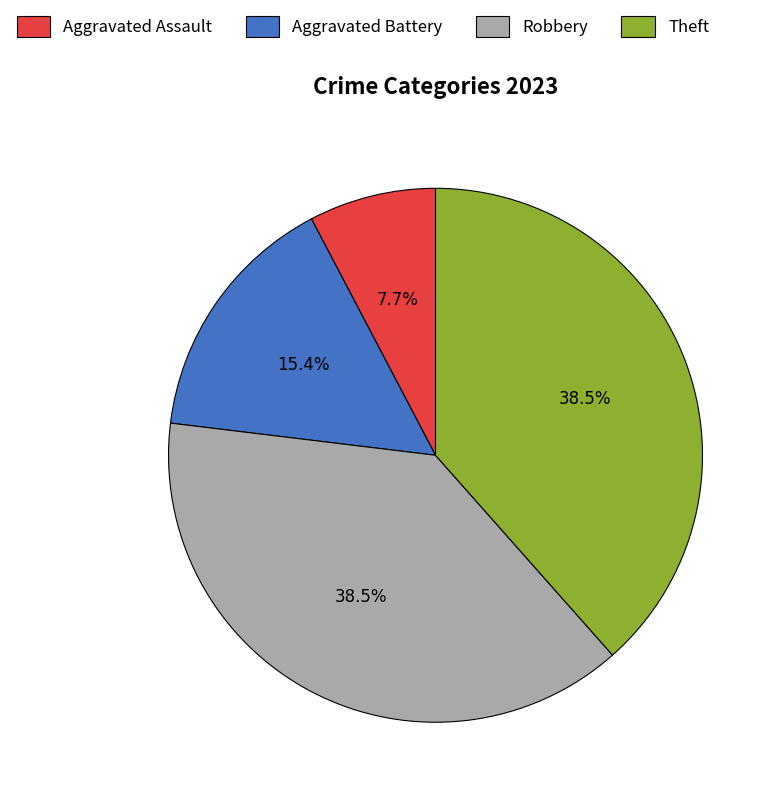

What is the smallest slice in the pie chart?

Aggravated Assault